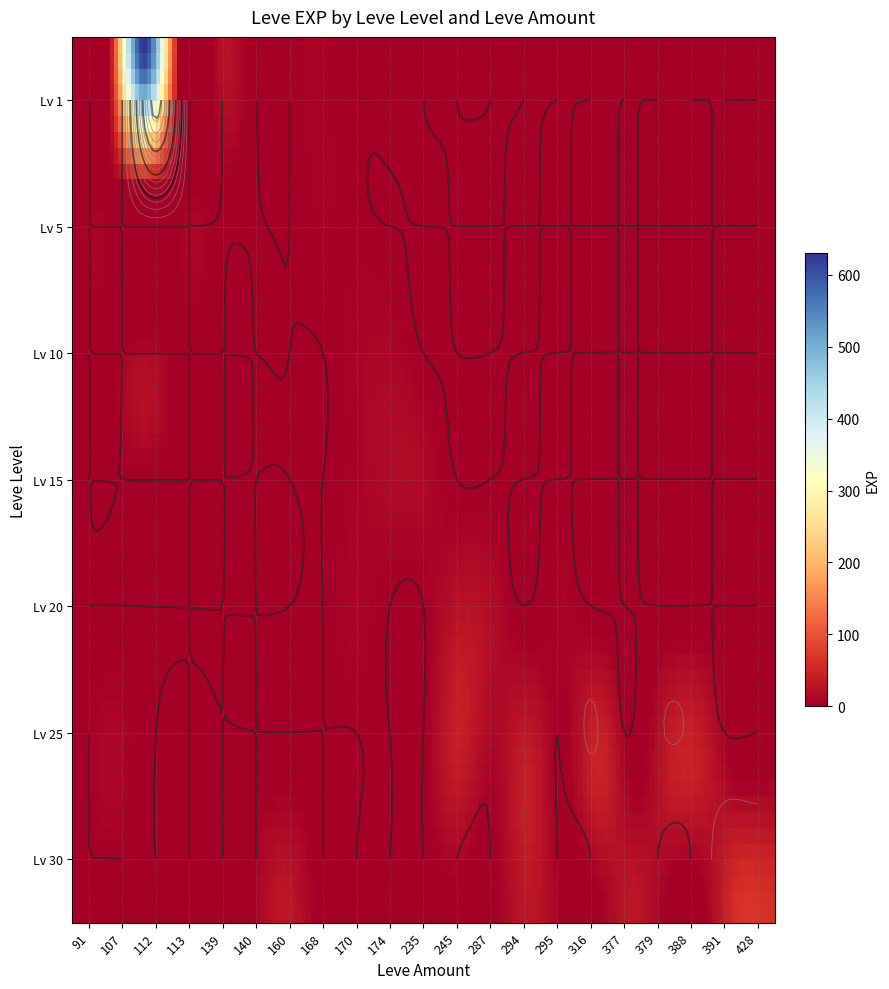

Is it true that 1 equals 2 at 140?

False